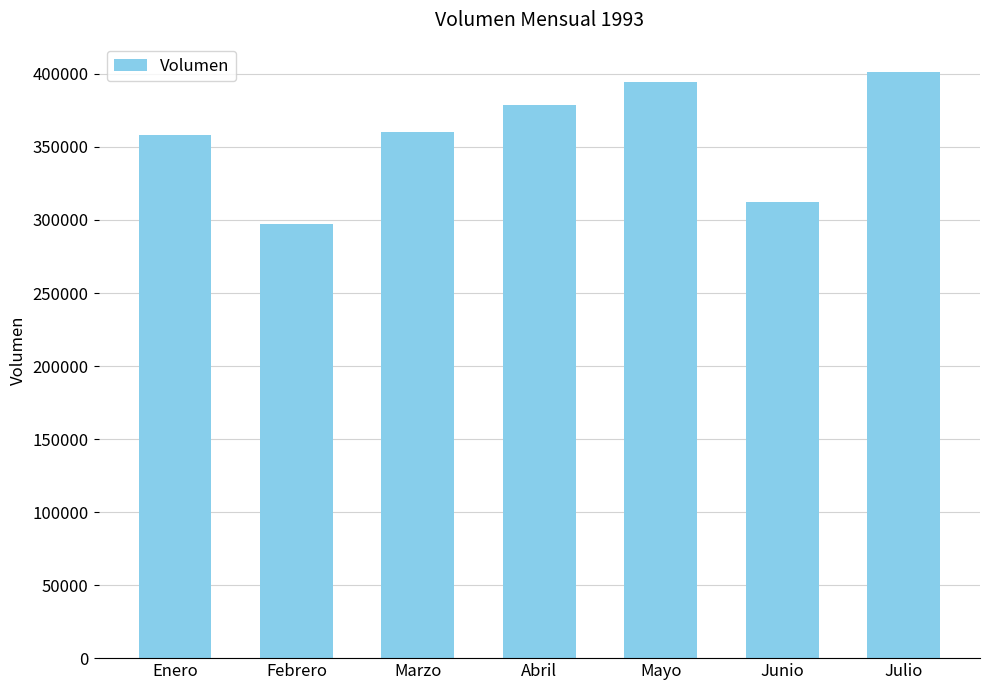

Which category has the lowest value across all series?

Febrero